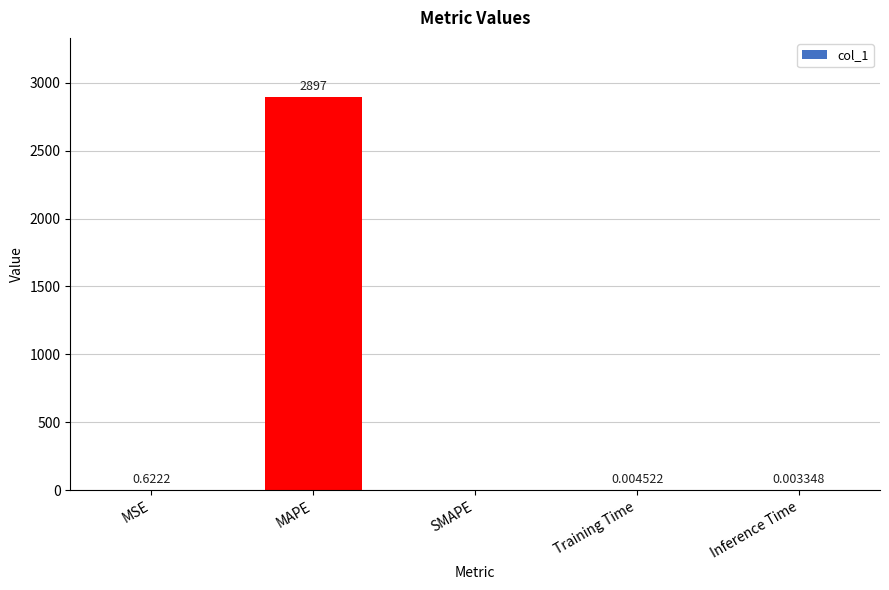

At which label is the value closest to 1448?

MSE